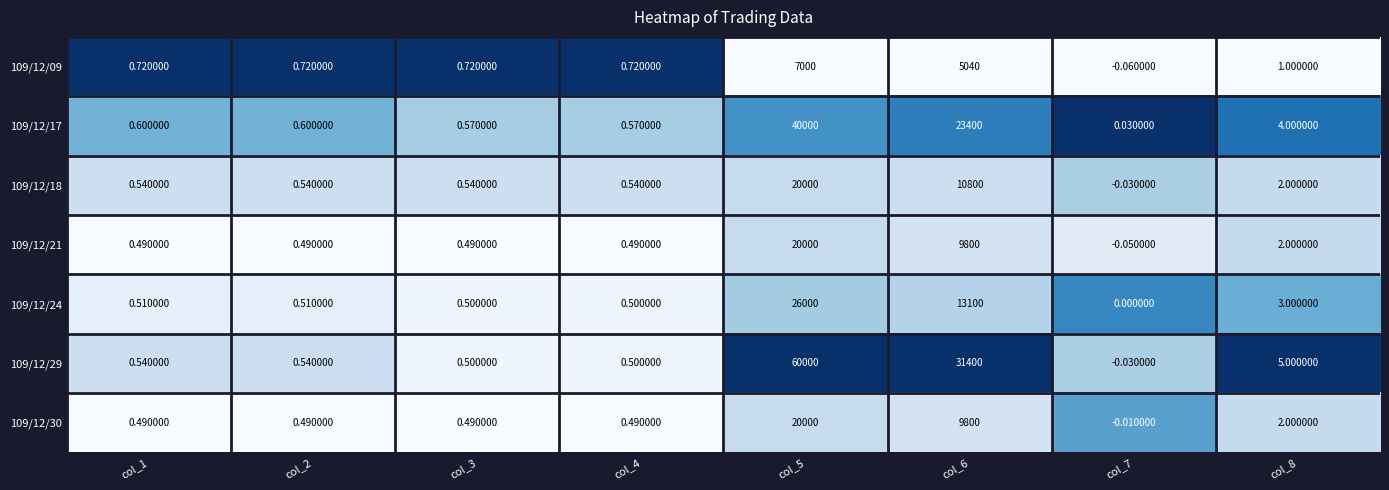

What is the total value across all series at col_3?

3.8